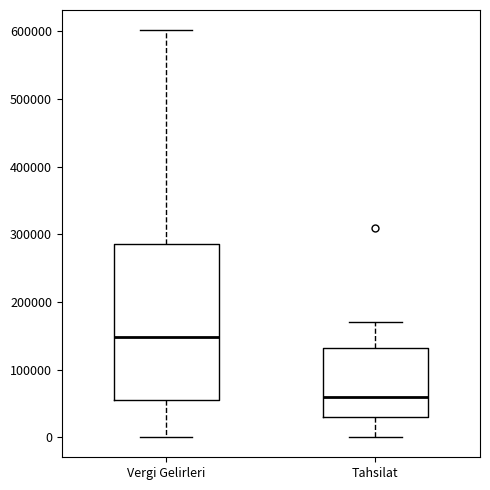

Which box is the tallest, from its lower edge to its upper edge?

Vergi Gelirleri